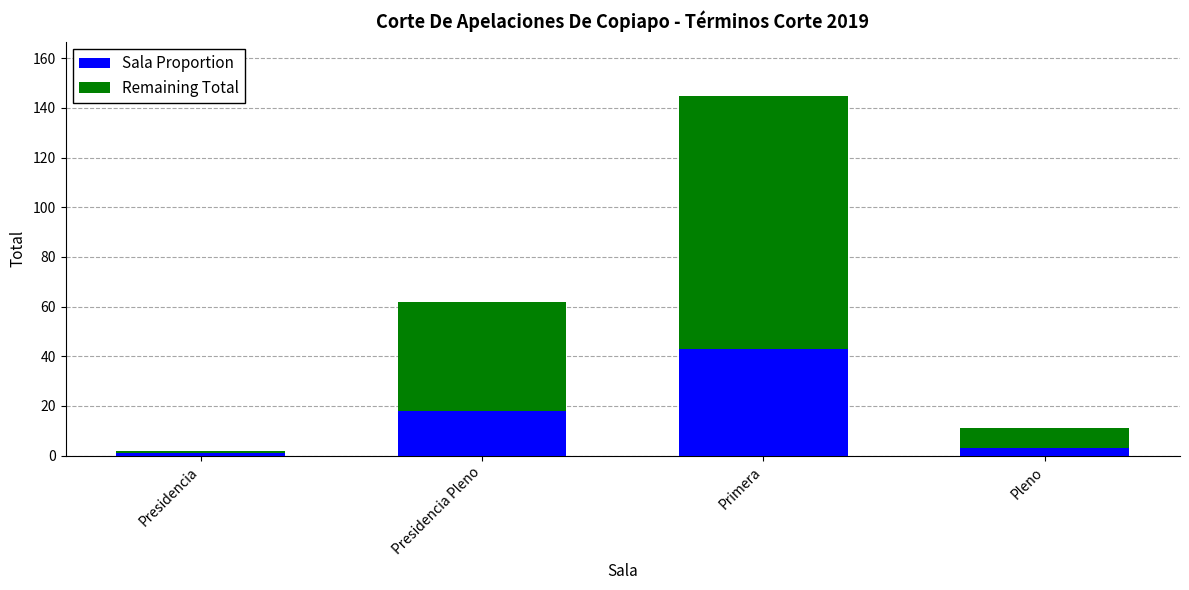

What are all the series names shown in the legend?

Sala Proportion, Remaining Total